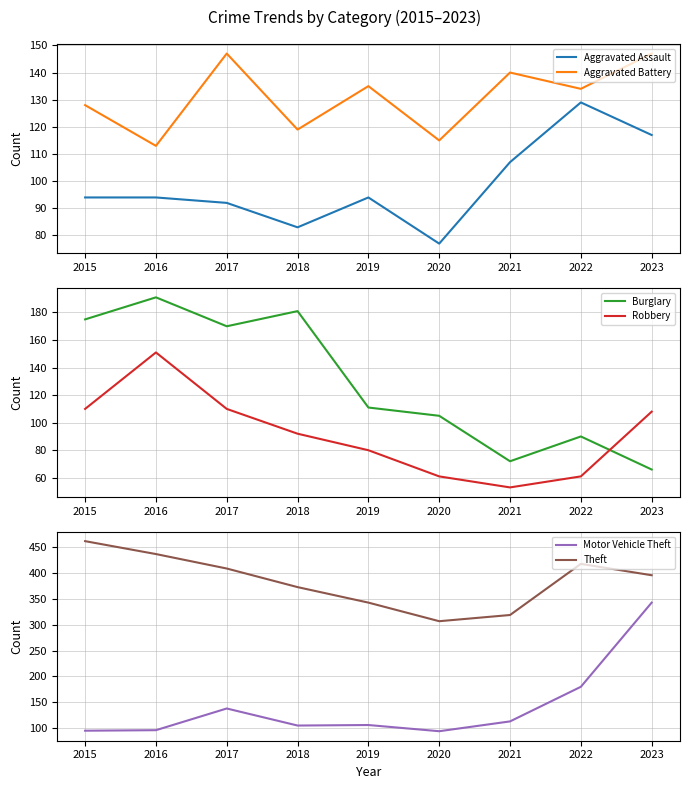

True or false: Aggravated Assault and Aggravated Battery cross at least once.

False